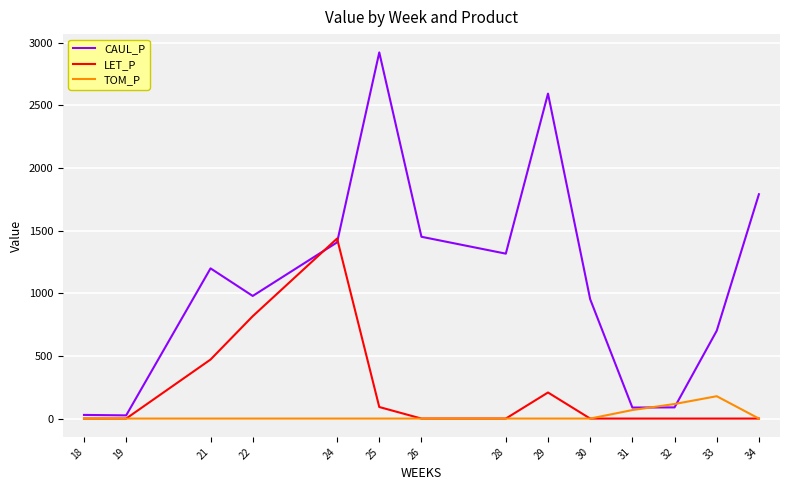

What is the difference between the highest and lowest values at 29?

2592.9